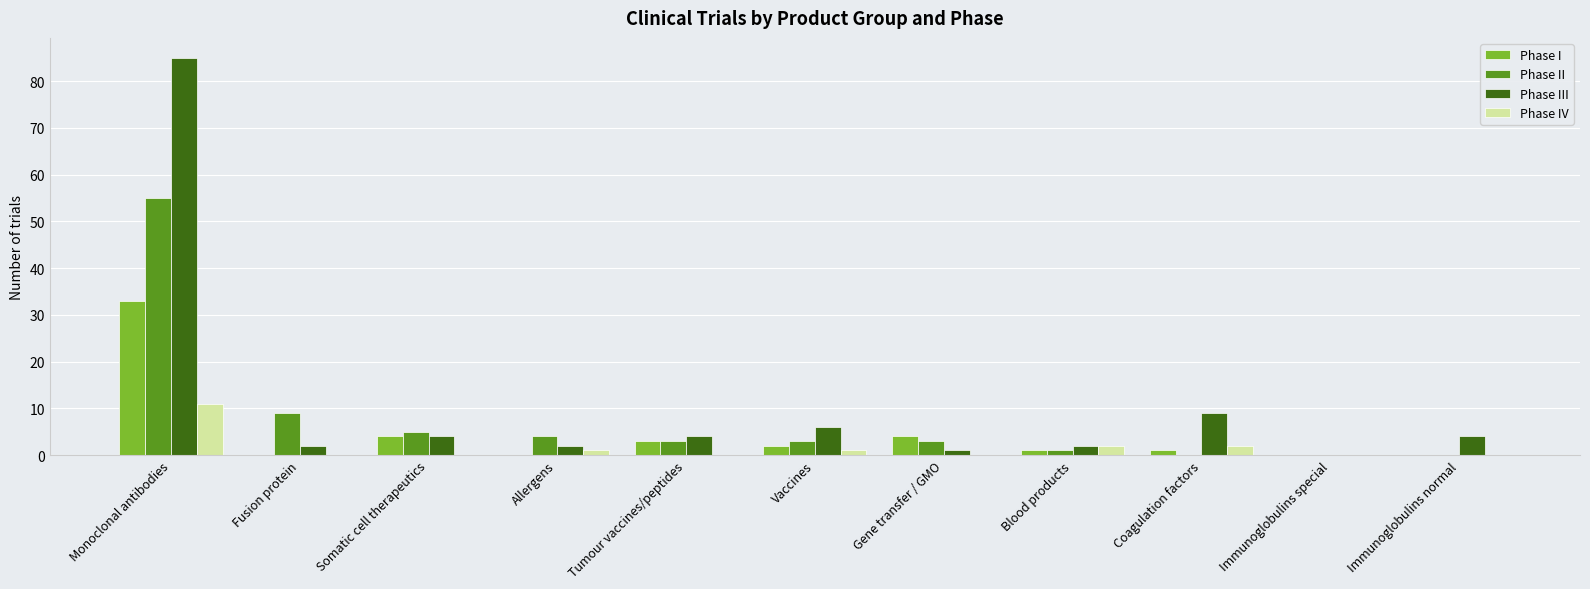

Where is Phase III nearest to the value 42?

Coagulation factors